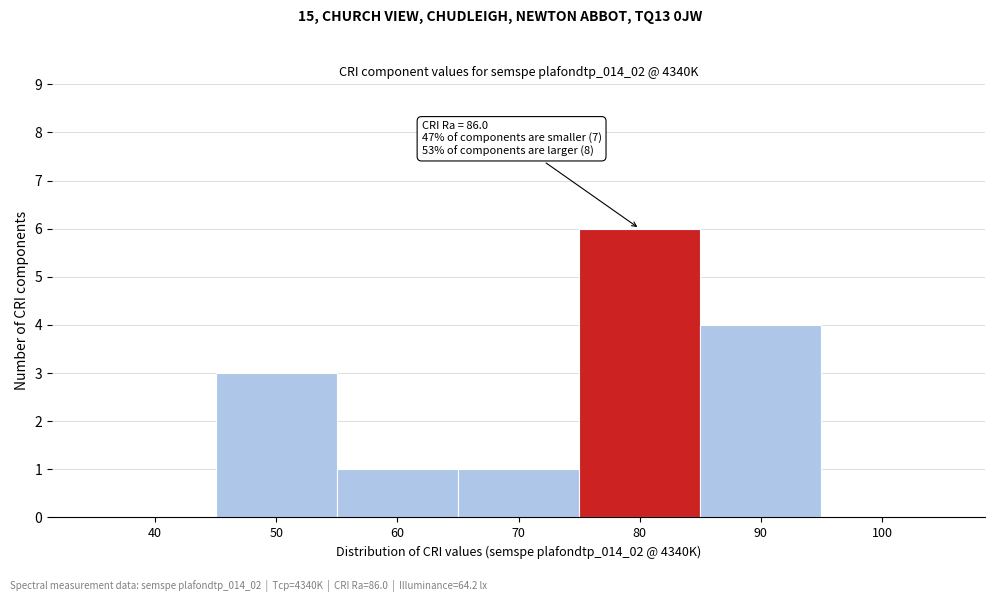

Reading left to right, transcribe all the data shown in this chart.

40=0	50=3	60=1	70=1	80=6	90=4	100=0